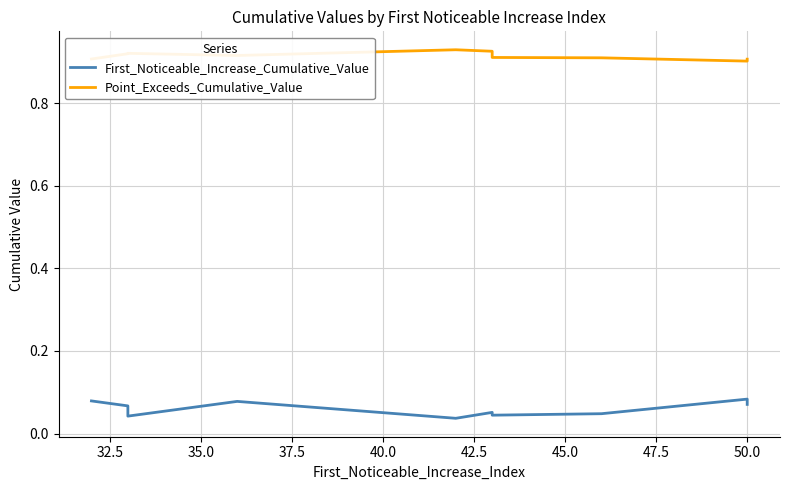

True or false: First_Noticeable_Increase_Cumulative_Value has more than 2 points higher than both neighbors.

True